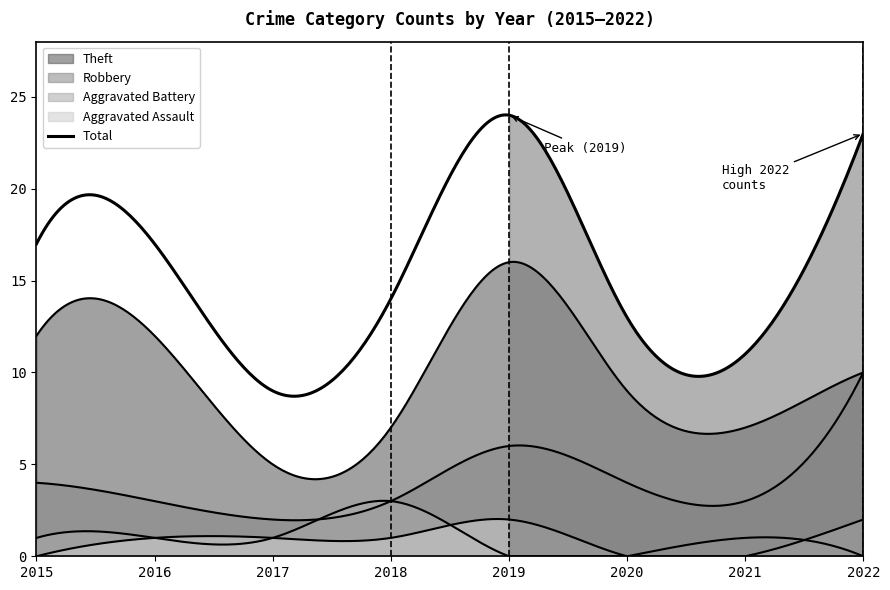

Which category has the highest value in the Theft series?

2019